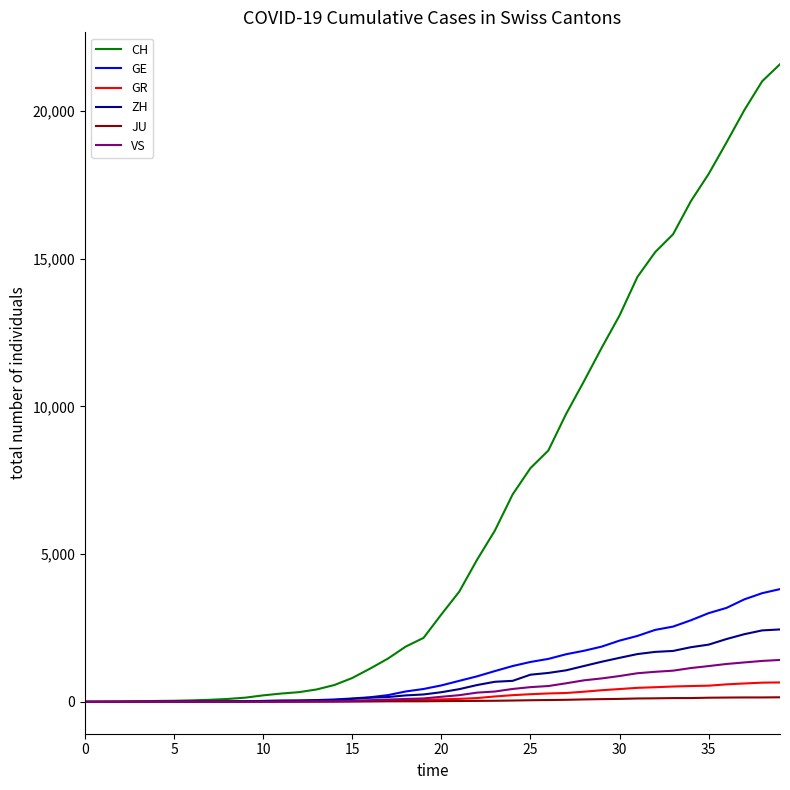

Which series ends up on top after the final intersection of GE and GR?

GE